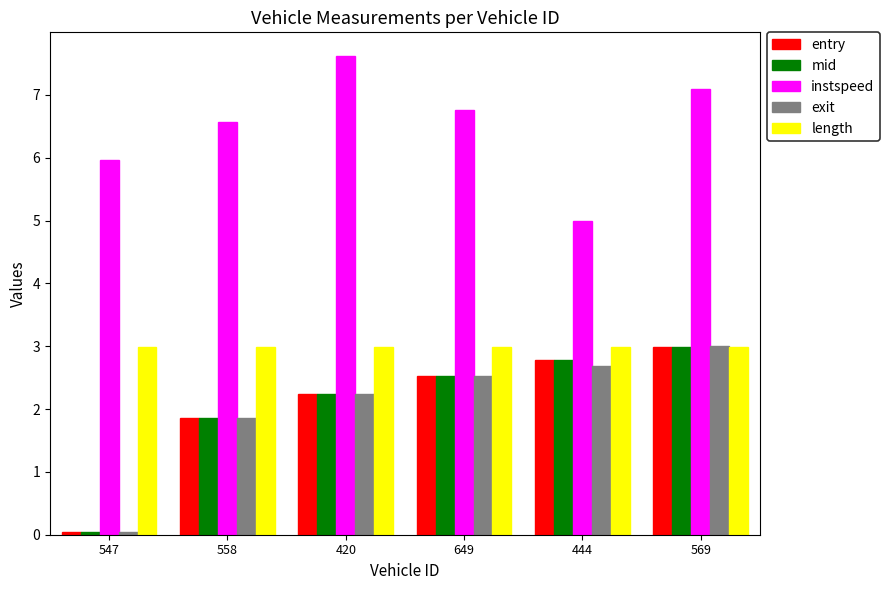

What is the label of the 6th bar from the left?

569